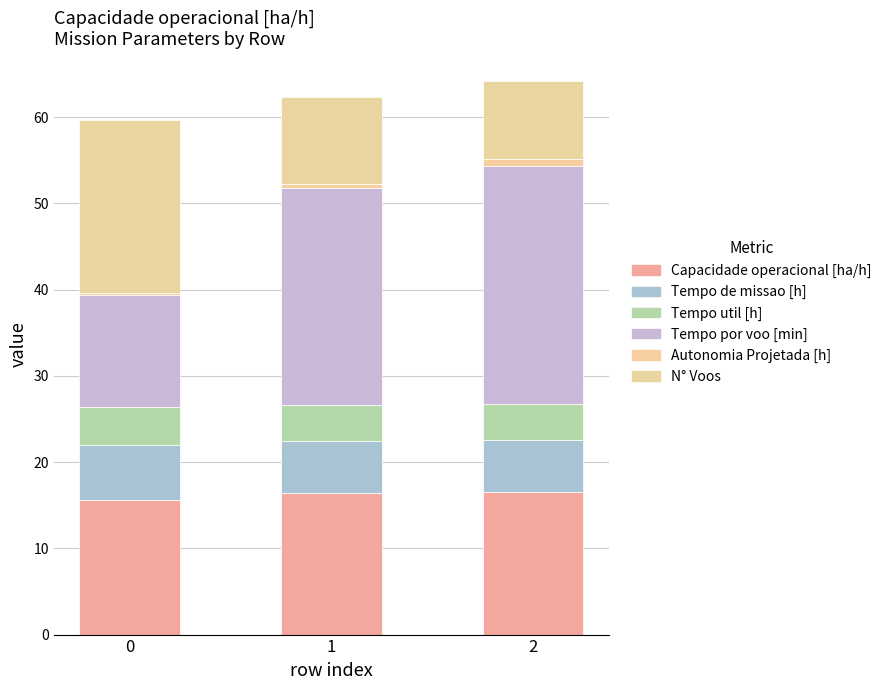

True or false: Tempo util [h] has a value of 4.1 at 2.

True